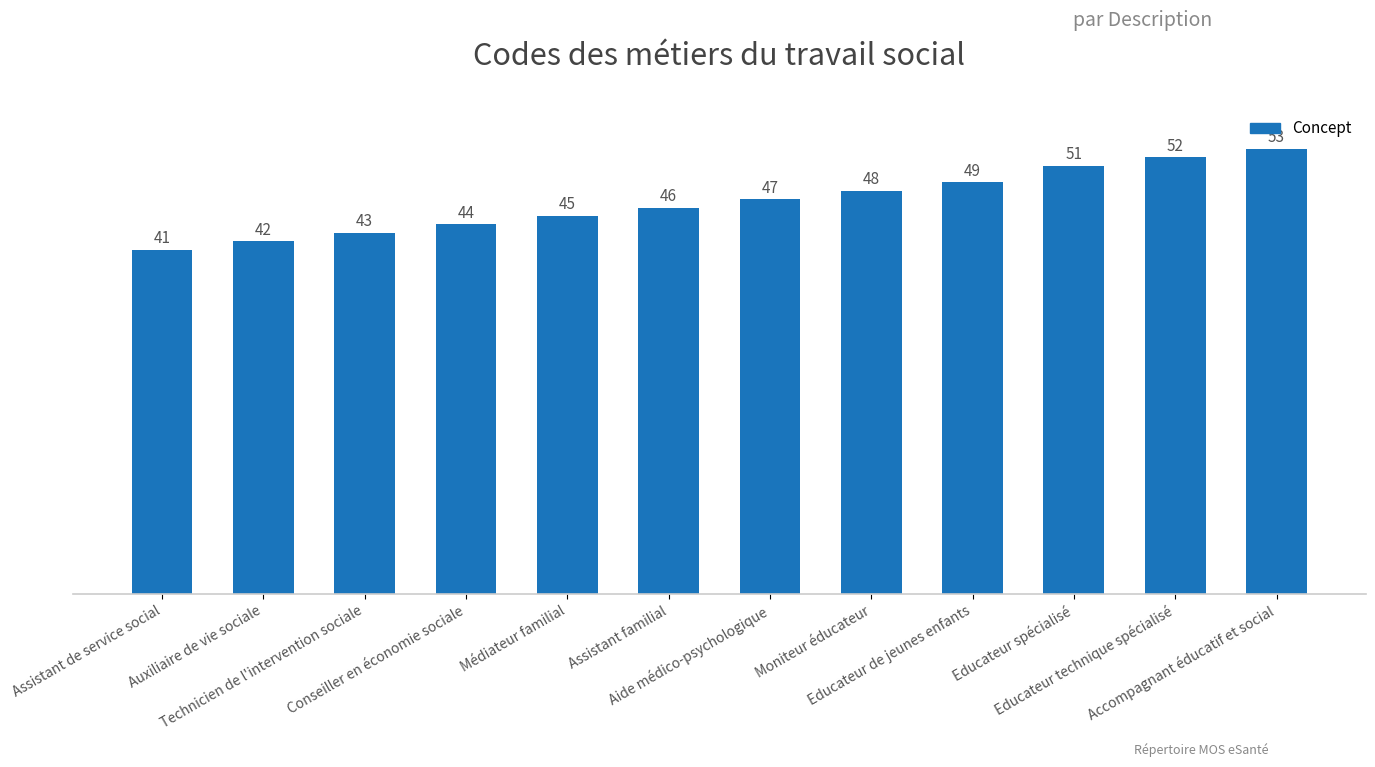

What is the change in value from Aide médico-psychologique to Educateur technique spécialisé?

+5